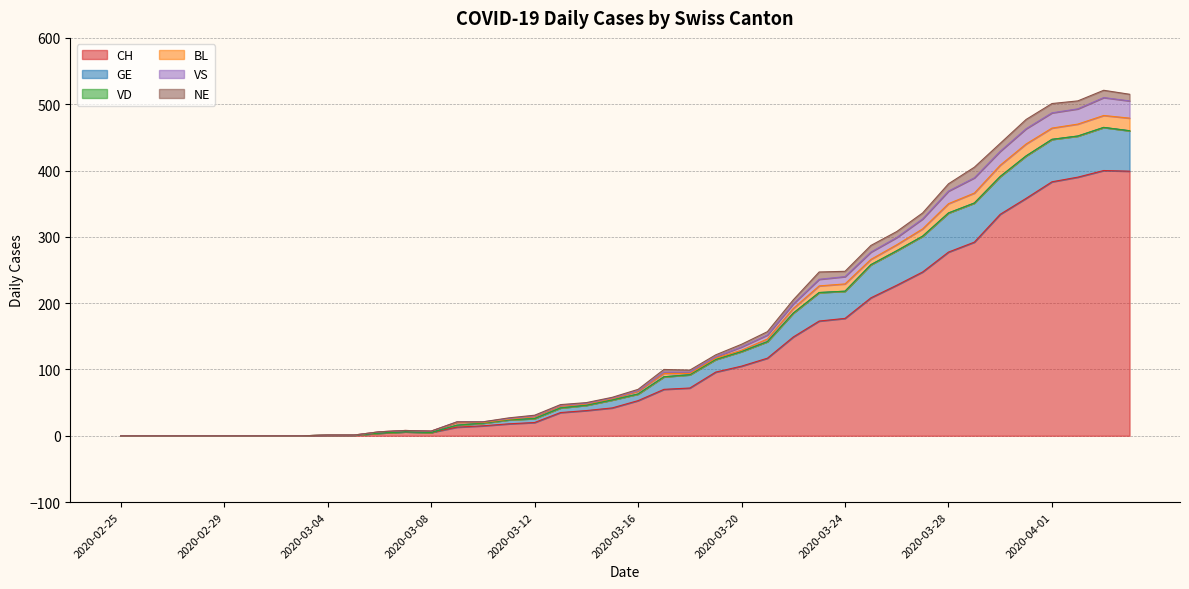

Does the chart display data point markers on the line(s)?

No